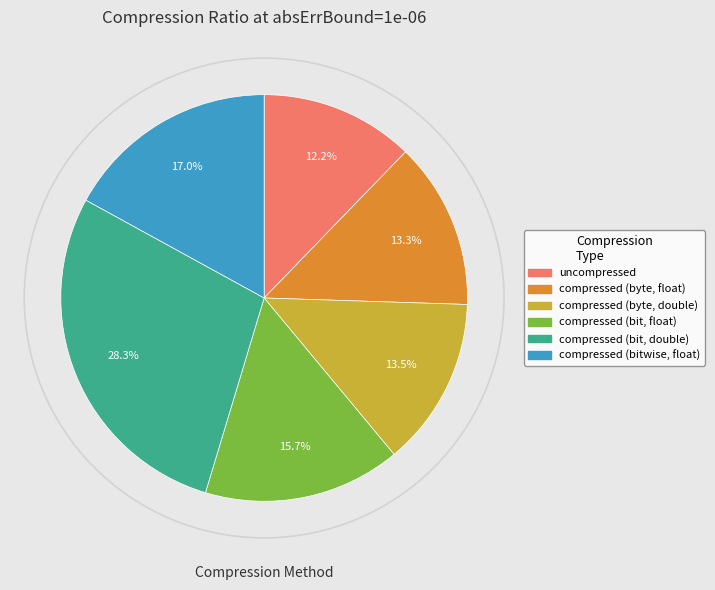

Rank the categories by value from highest to lowest.

compressed (bit, double), compressed (bitwise, float), compressed (bit, float), compressed (byte, double), compressed (byte, float), uncompressed